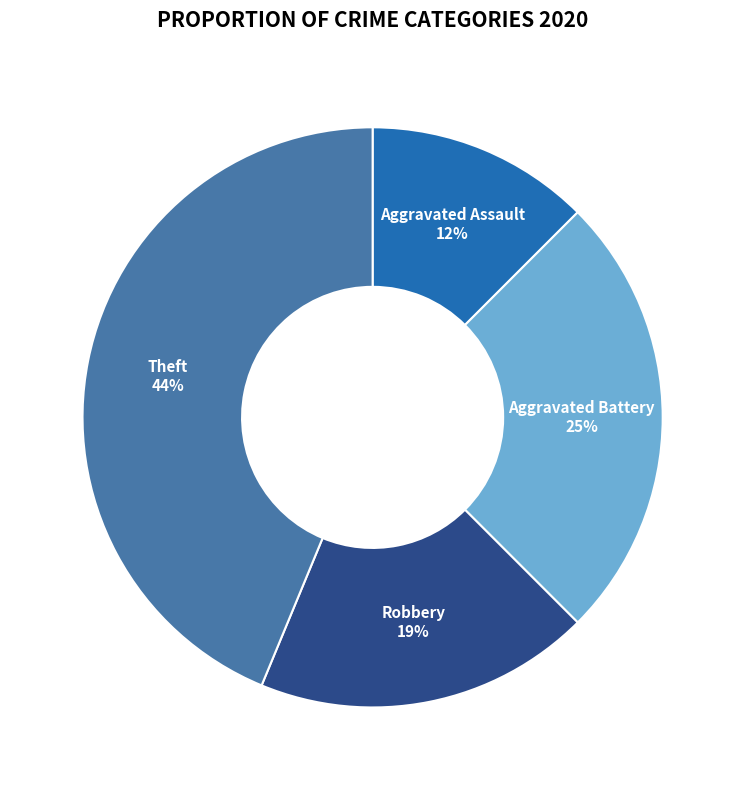

Is there a majority slice in this chart?

No